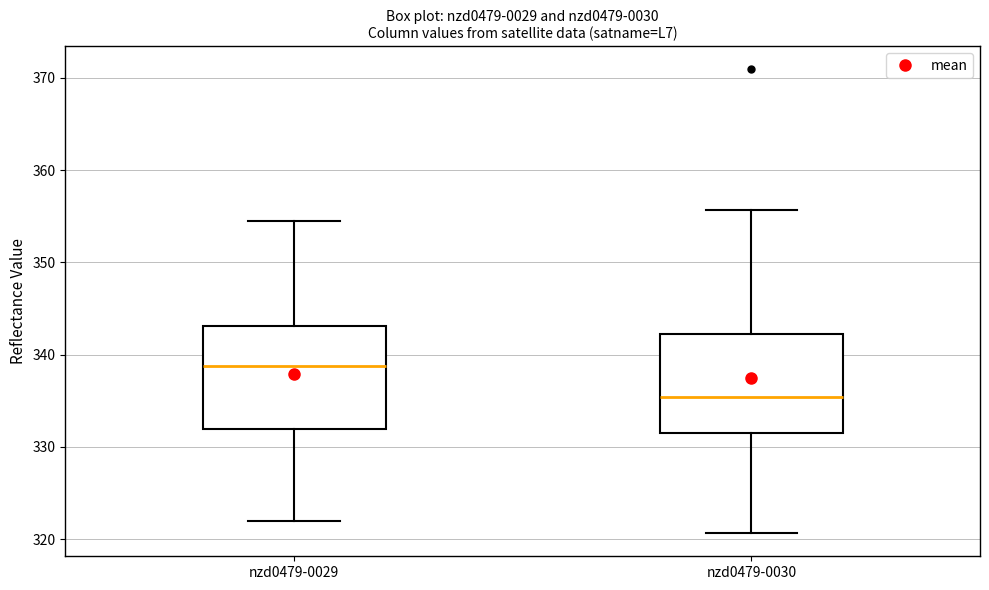

Where does the lower whisker of the box for nzd0479-0029 end on the y-axis? The values are not printed on the chart, so give them approximately, as read against the axis.

322